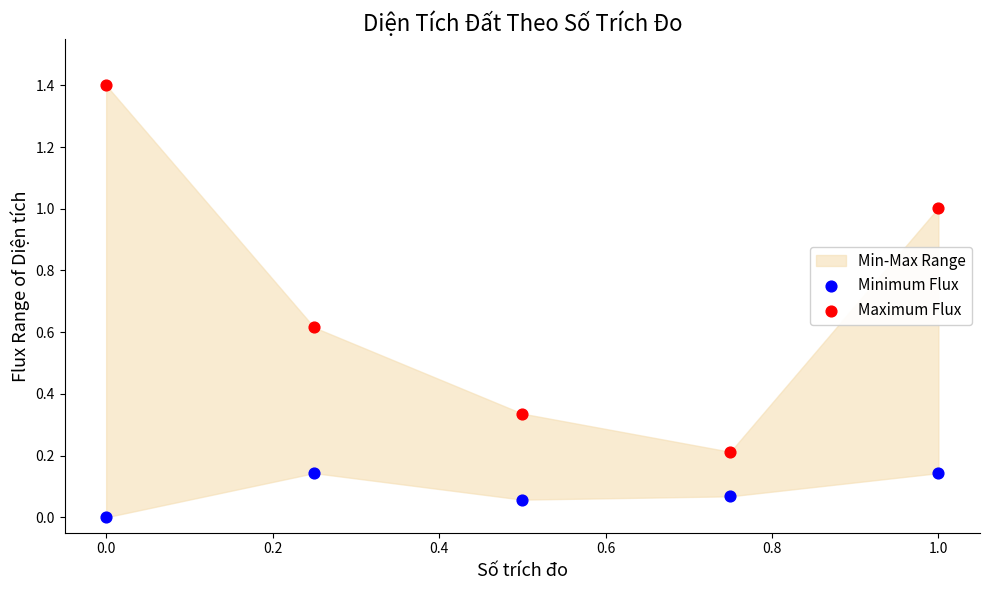

Which series has the widest spread of Y values?

Maximum Flux